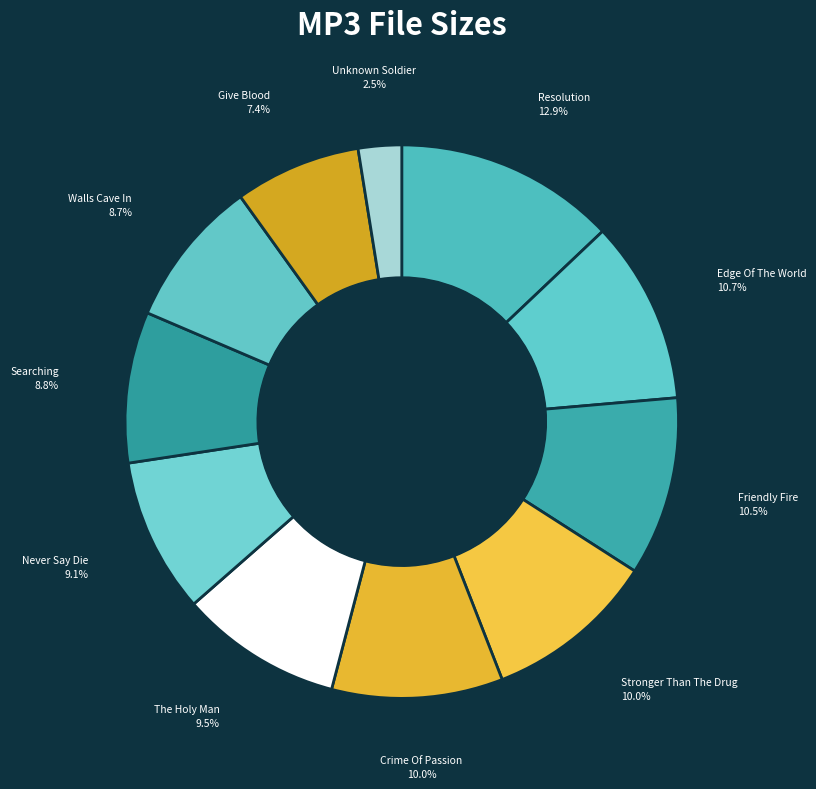

Do Stronger Than The Drug and Crime Of Passion together represent more than half of the pie?

No